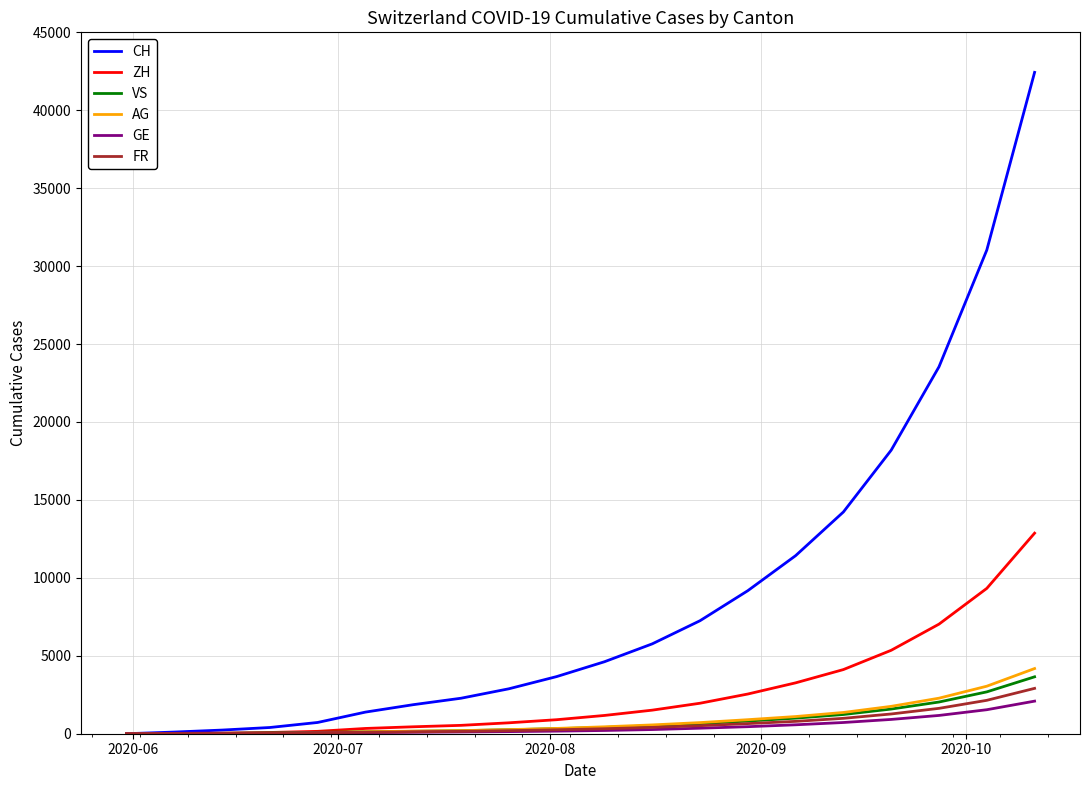

Count the number of data series in this chart.

6